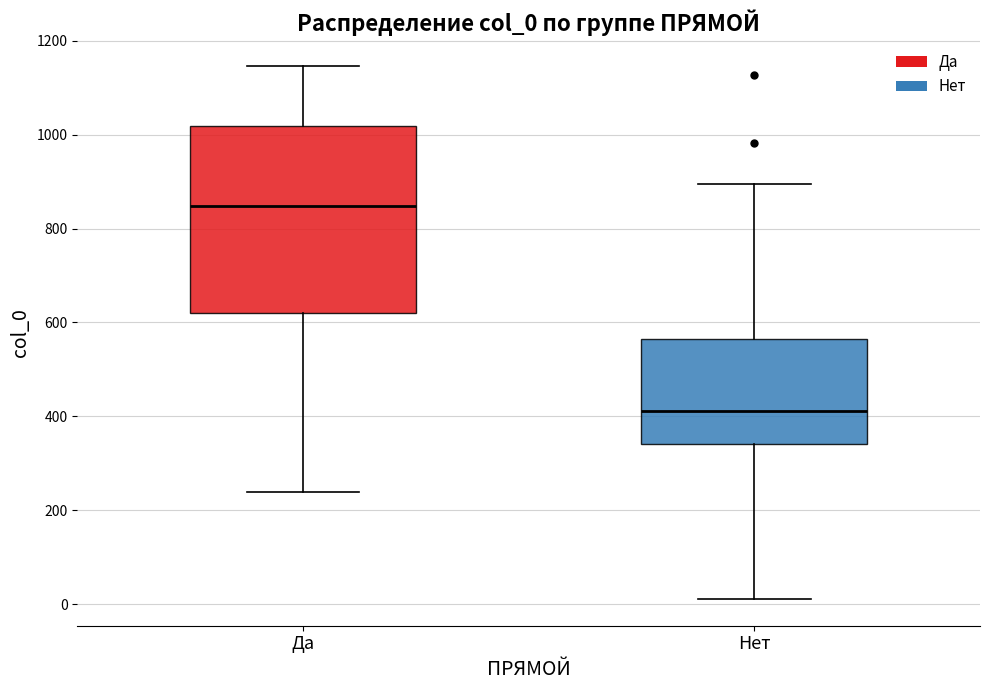

Which box has the lowest median line?

Нет